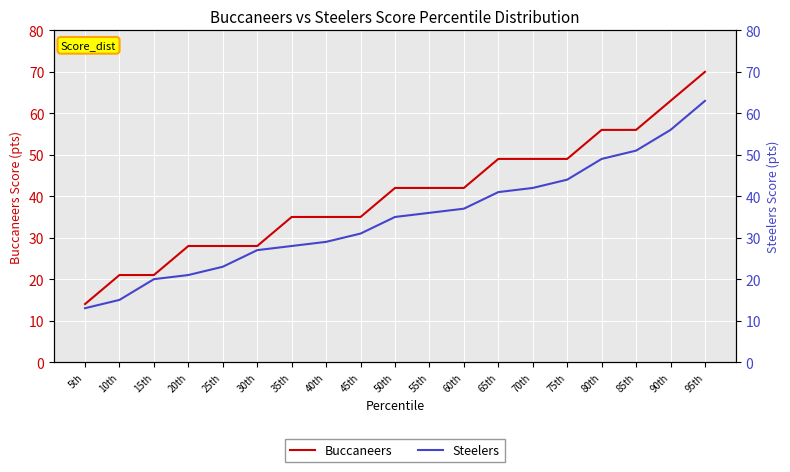

What is the difference between the second highest and minimum values in the Buccaneers series?

49